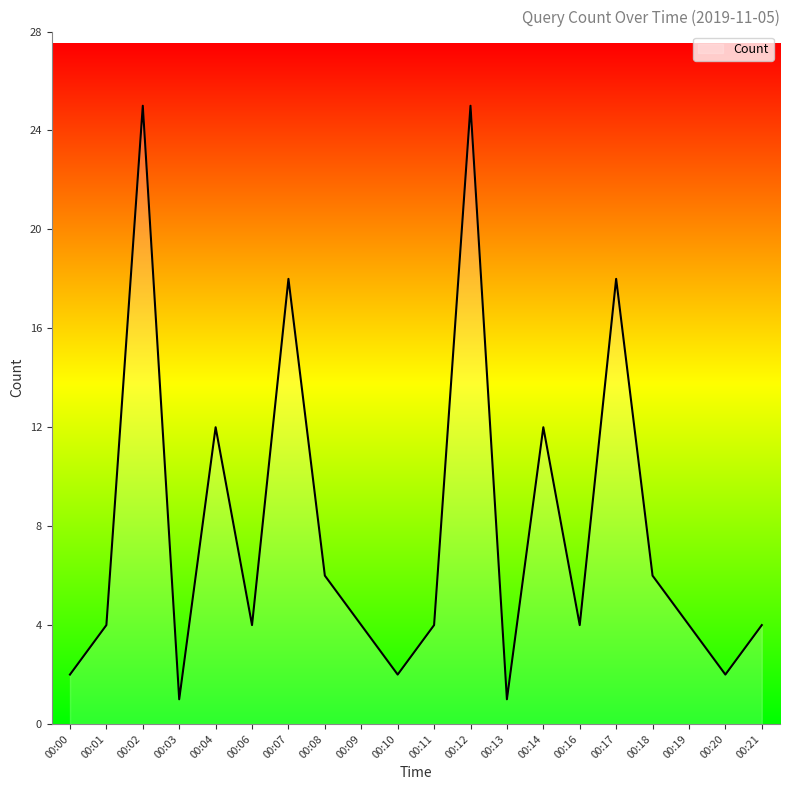

What is the greatest value displayed?

25